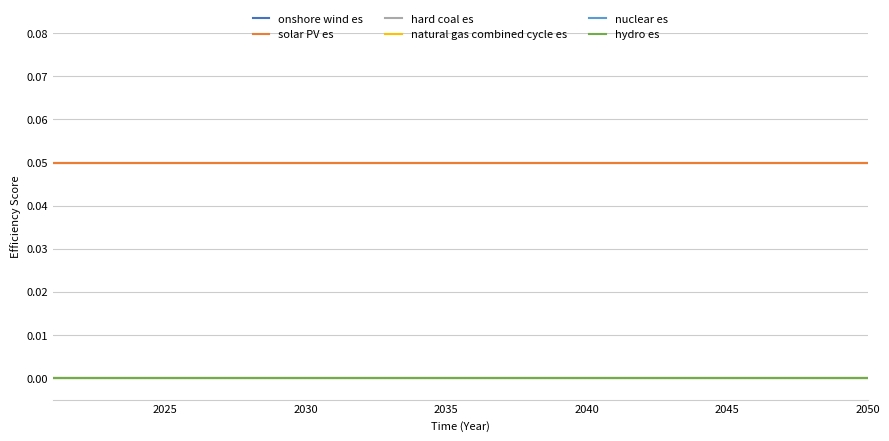

What is the average value of the solar PV es series?

0.1